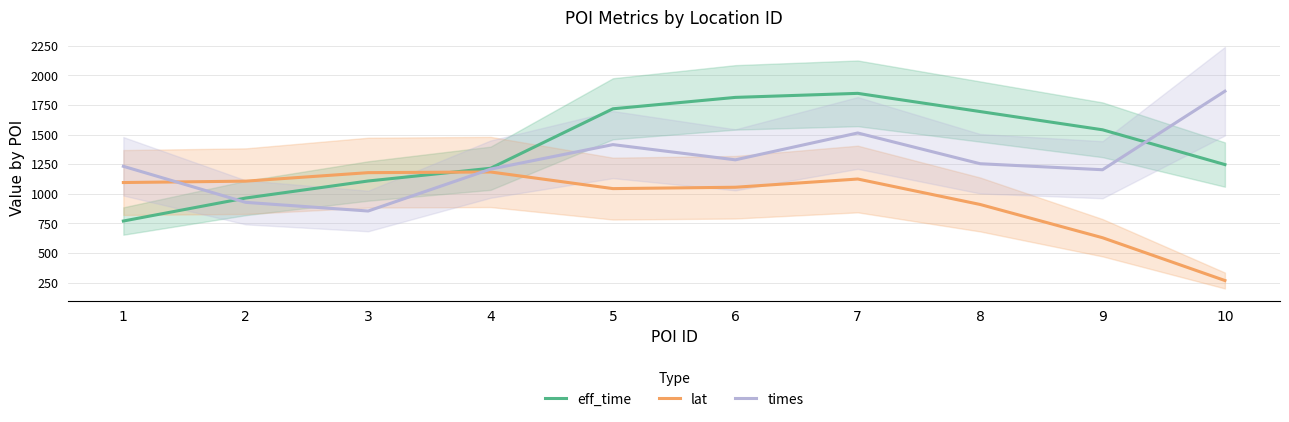

List the series in order of their peak value, lowest first.

lat, eff_time, times